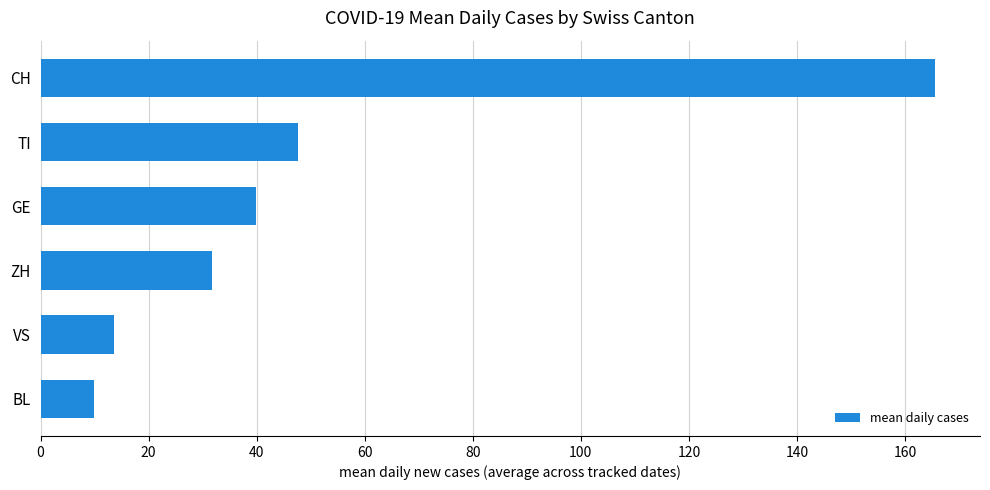

The chart shows a value of 48.3 at ZH. True or false?

False